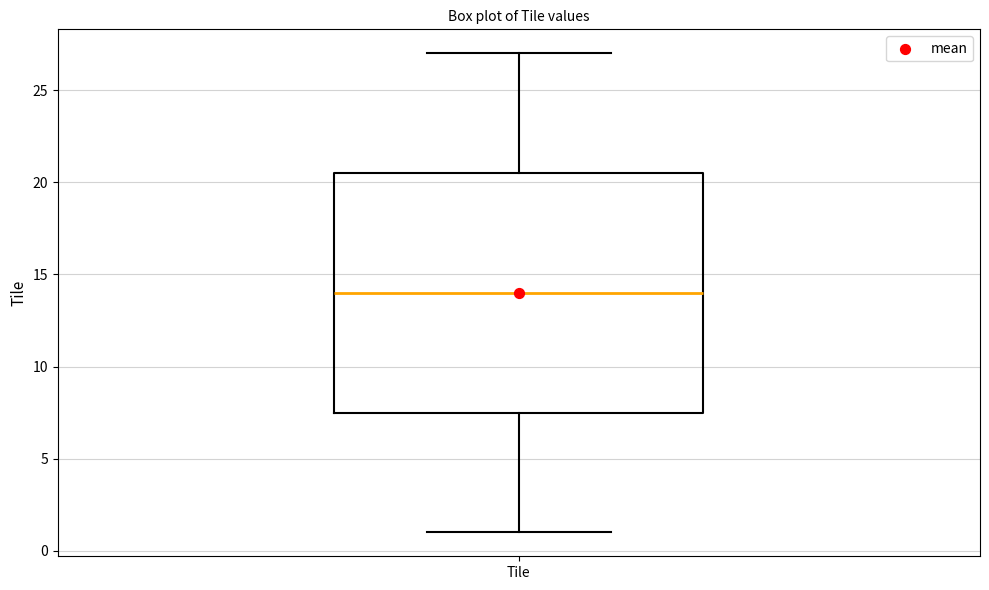

Where does the lower whisker of the box for Tile end on the y-axis? The values are not printed on the chart, so give them approximately, as read against the axis.

1.0